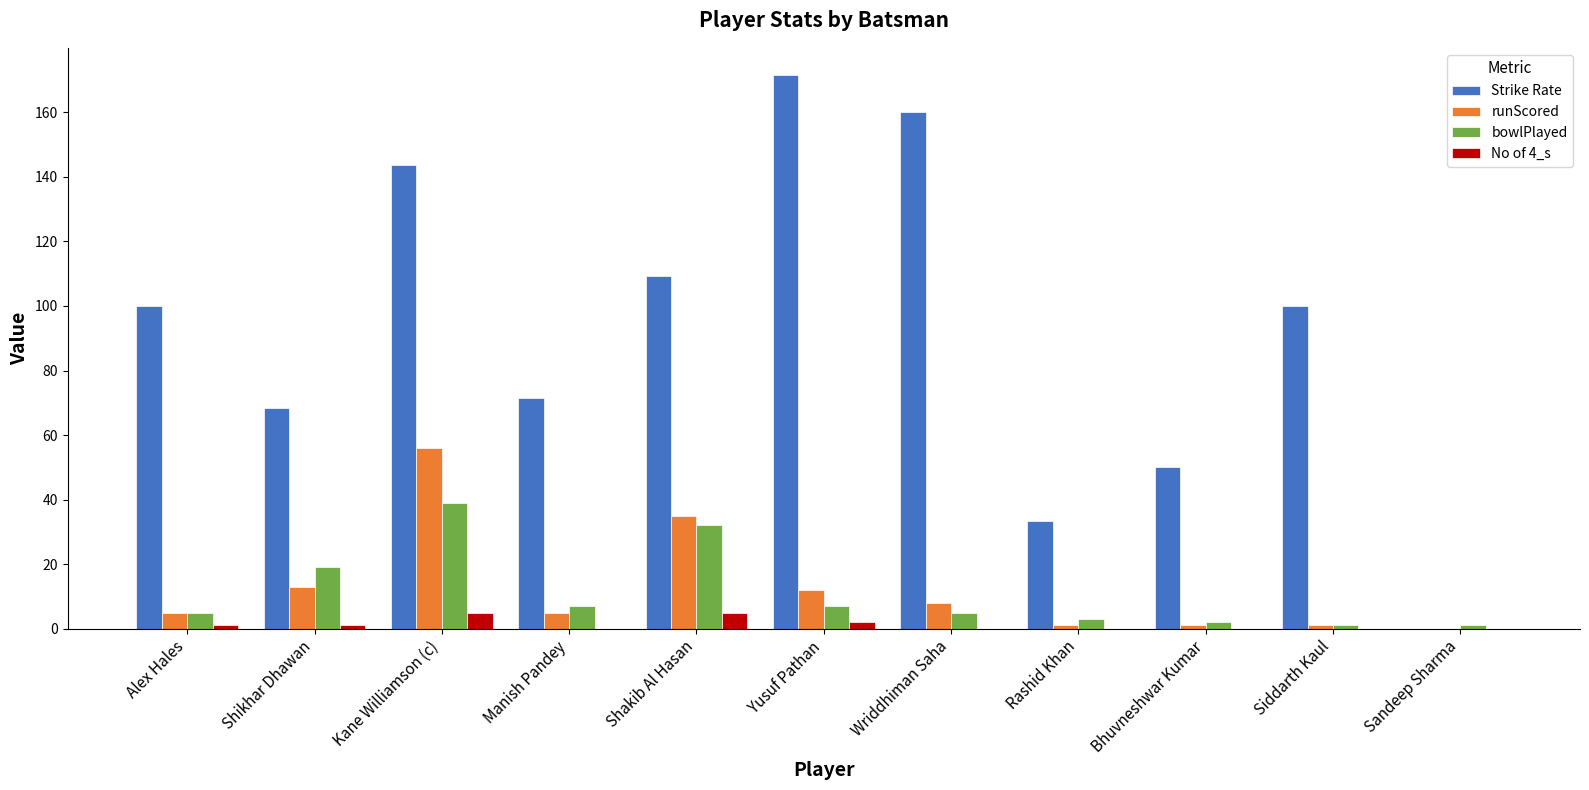

The value of Strike Rate at Yusuf Pathan is 243.0. True or false?

False